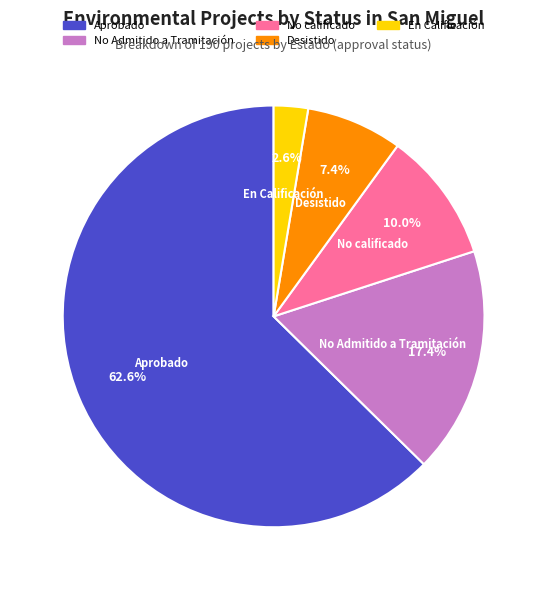

Between Desistido and No Admitido a Tramitación, which is larger?

No Admitido a Tramitación